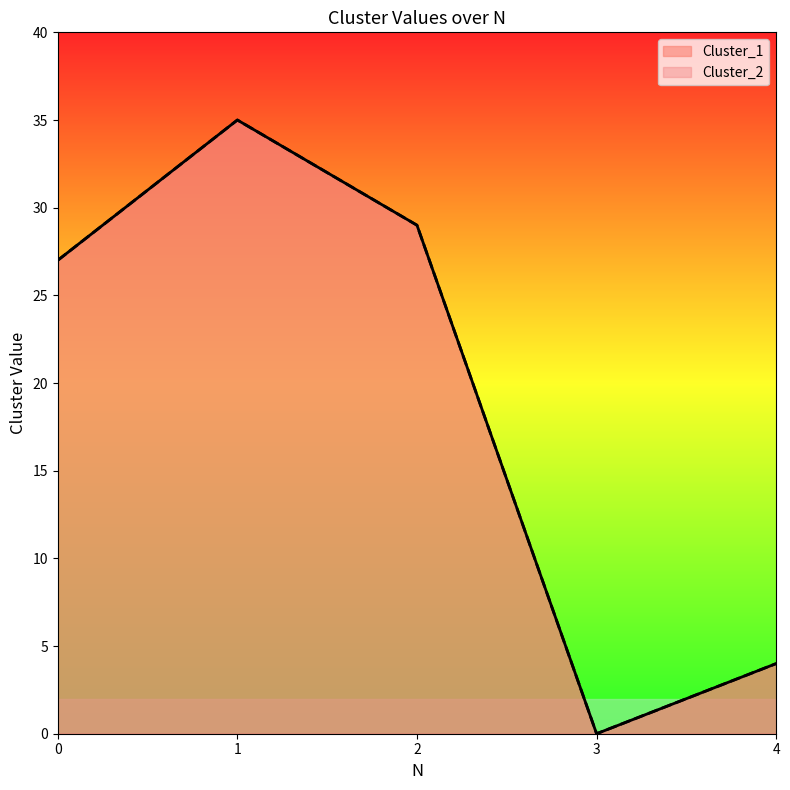

At 0, list the series in order from largest to smallest.

Cluster_1, Cluster_2